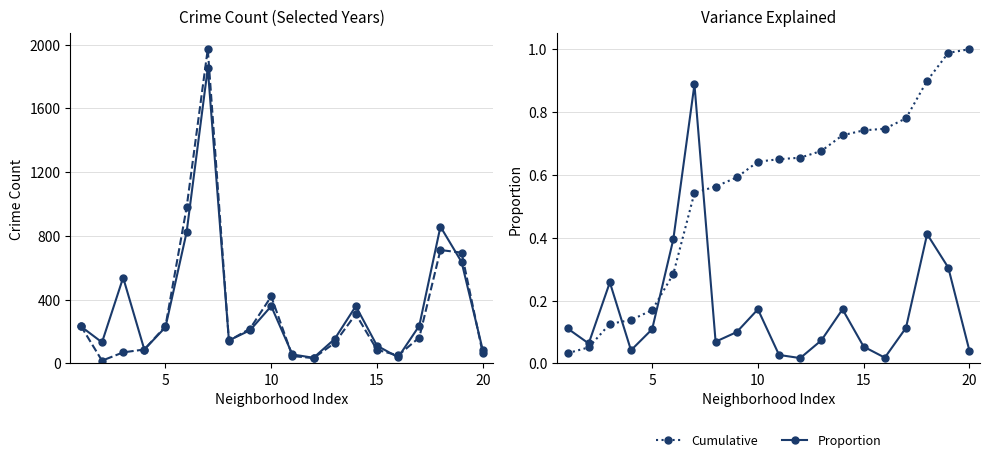

True or false: Cumulative and Proportion cross at least once.

True